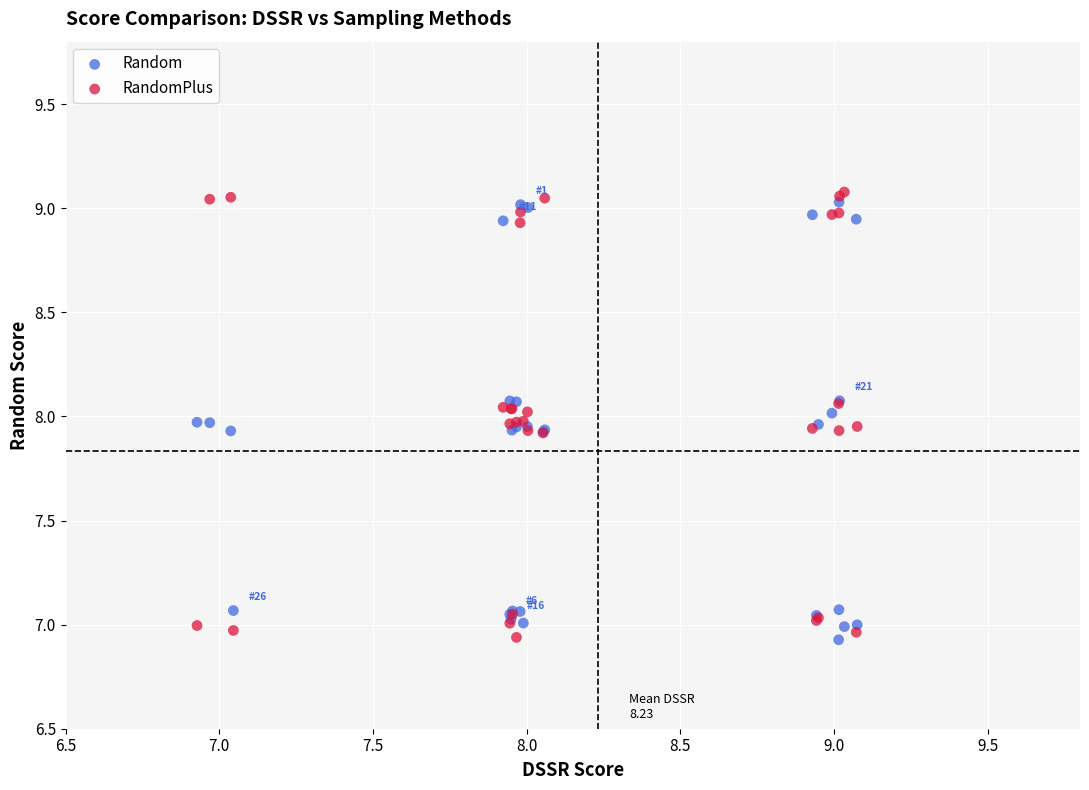

What are all the series names shown in the legend?

Random, RandomPlus